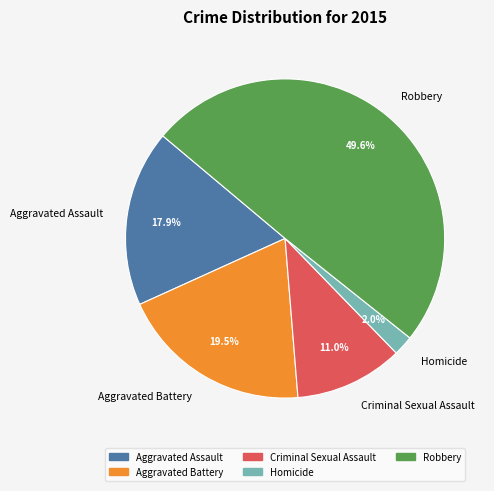

Does Homicide account for over 50% of the chart?

No